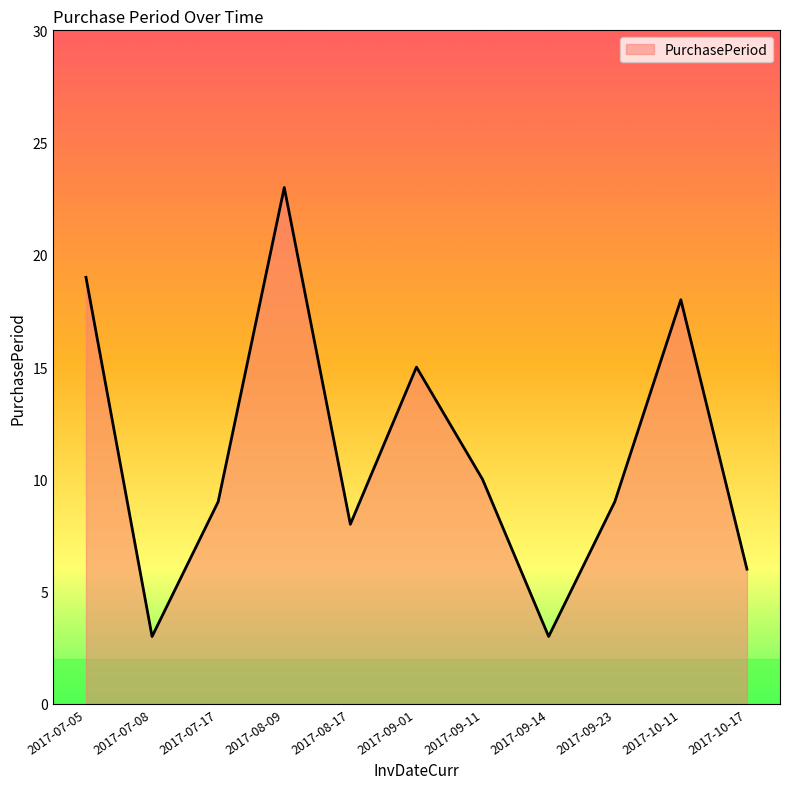

What is the approximate value at 2017-09-01, to the nearest 5?

15